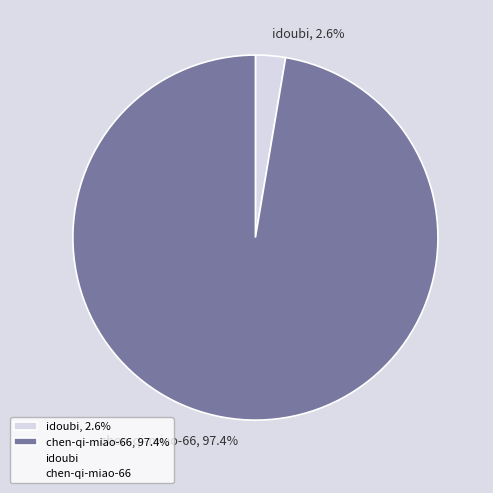

Count the number of slices in the pie.

2